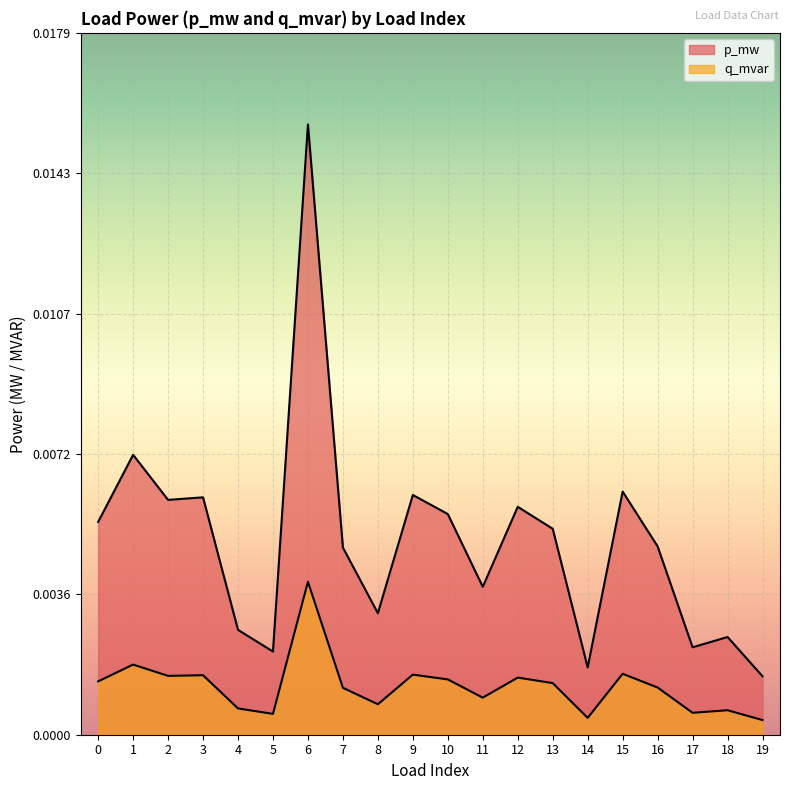

The p_mw series shows 0.0 at 7. True or false?

True